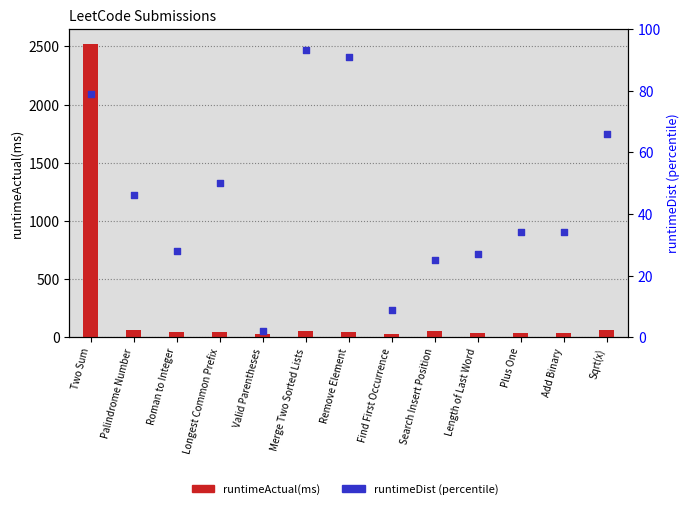

What is the total value across all series at Merge Two Sorted Lists?

146.0